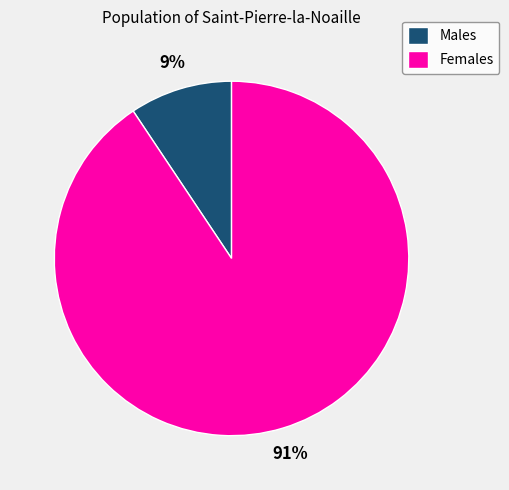

How many slices are in this pie chart?

2